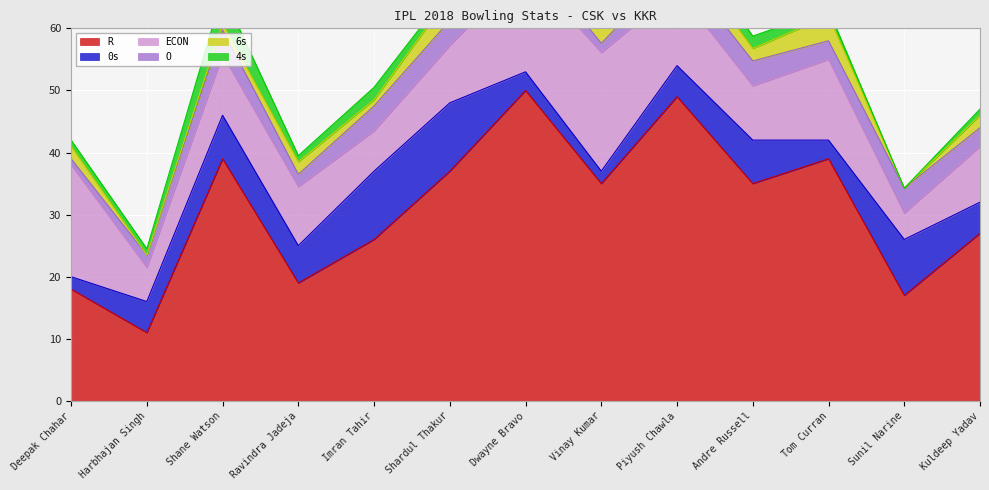

How many lines are shown in the chart?

6